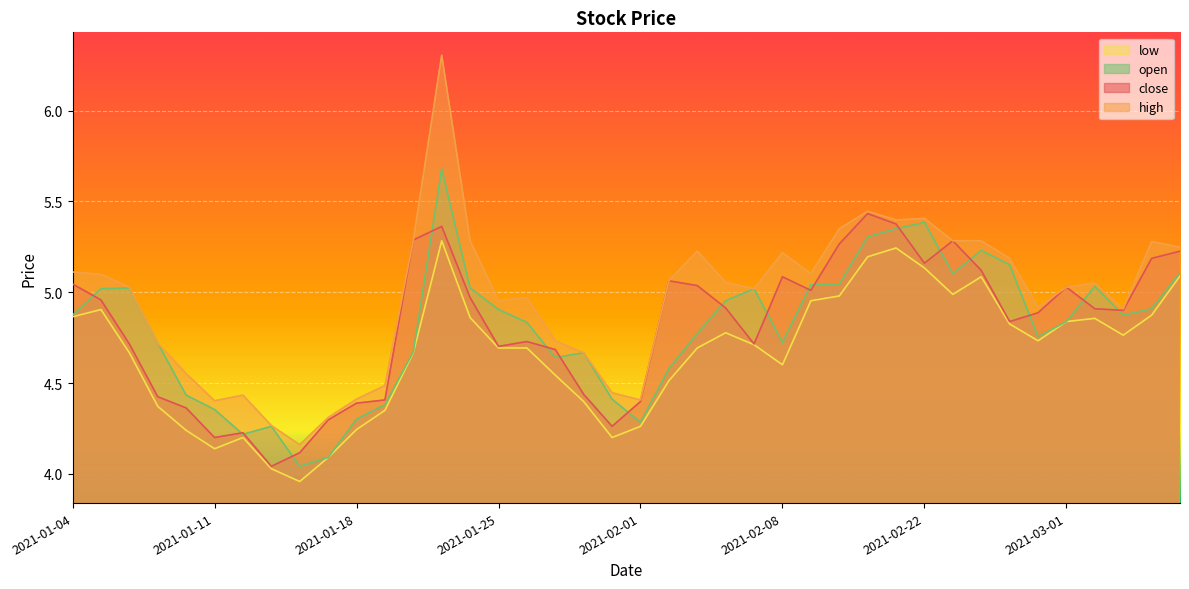

True or false: close has a value of 5.1 at 2021-02-02.

True